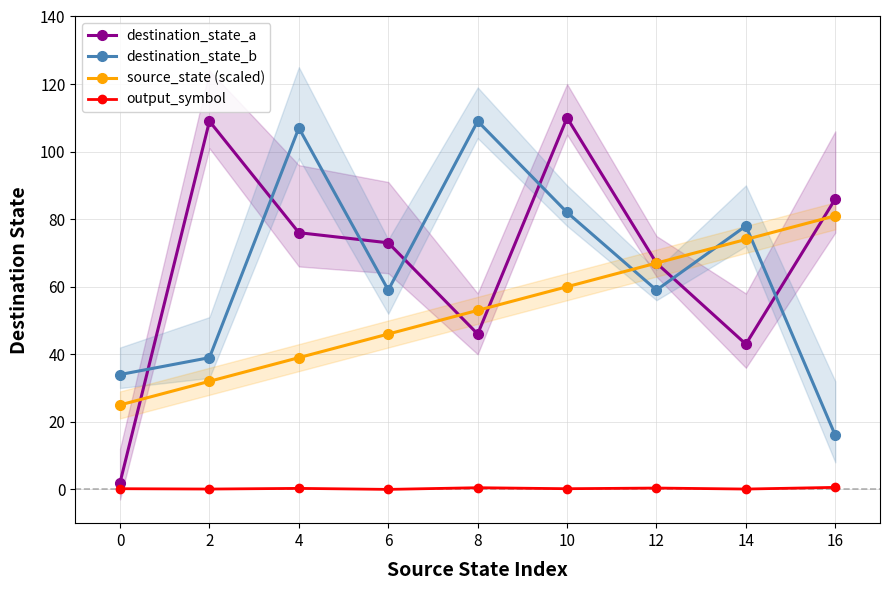

At which category does destination_state_a reach its first local valley?

8